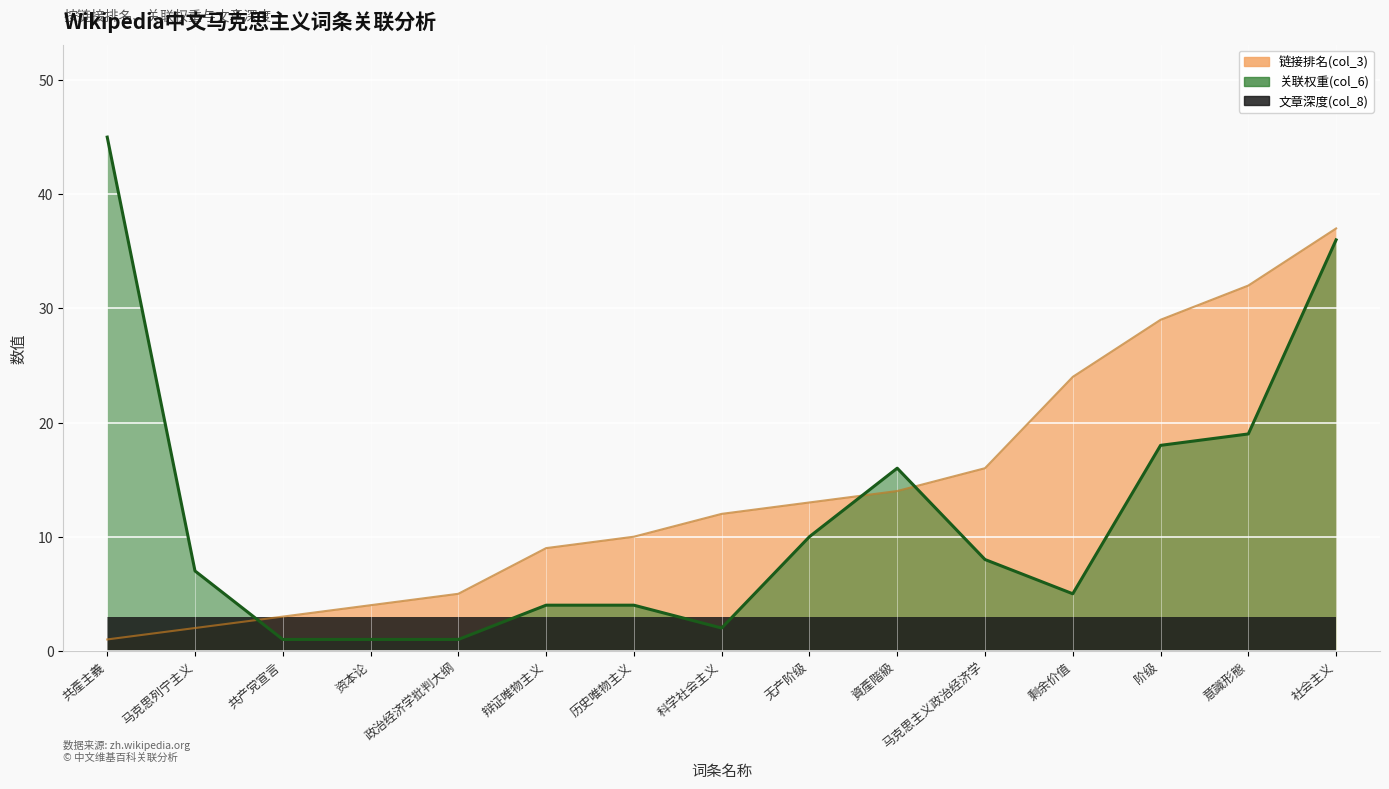

What is the greatest value displayed?

45